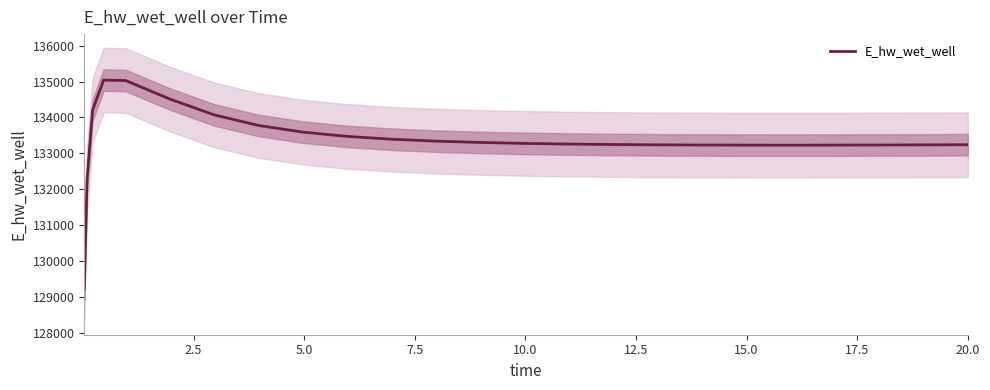

Does the chart have visible grid lines?

No